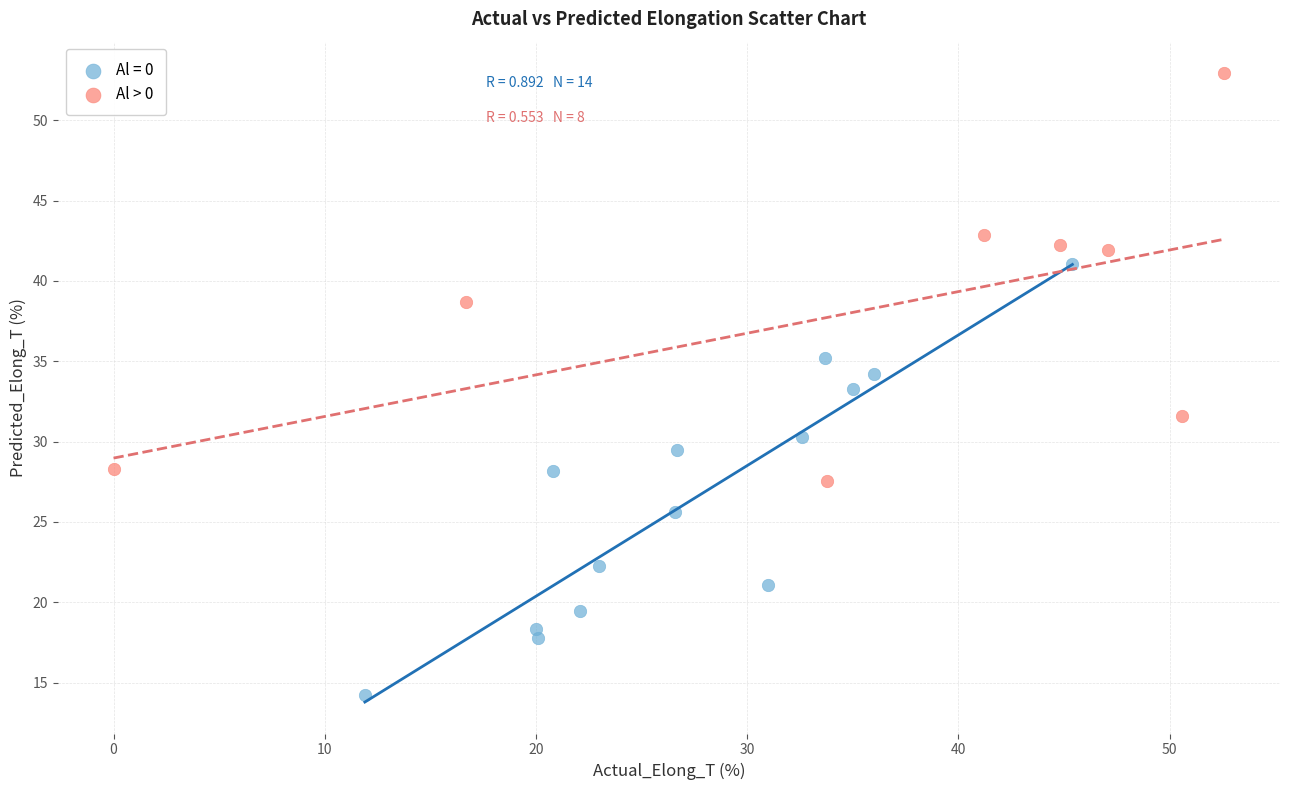

Which series contains the lowest Y value?

Al = 0